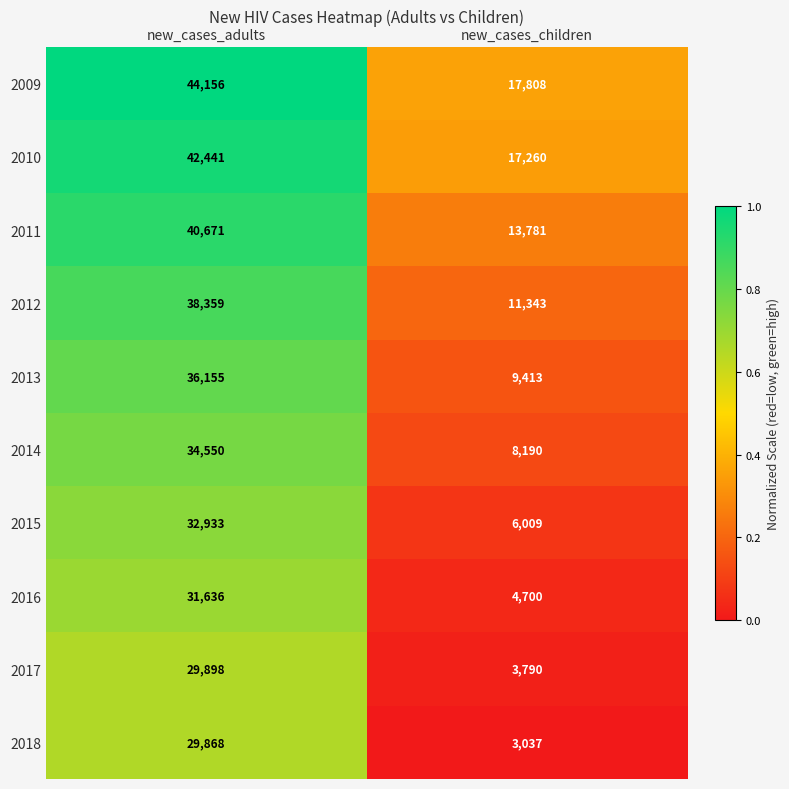

What is the sum of the 2017 values at new_cases_children and new_cases_adults?

33688